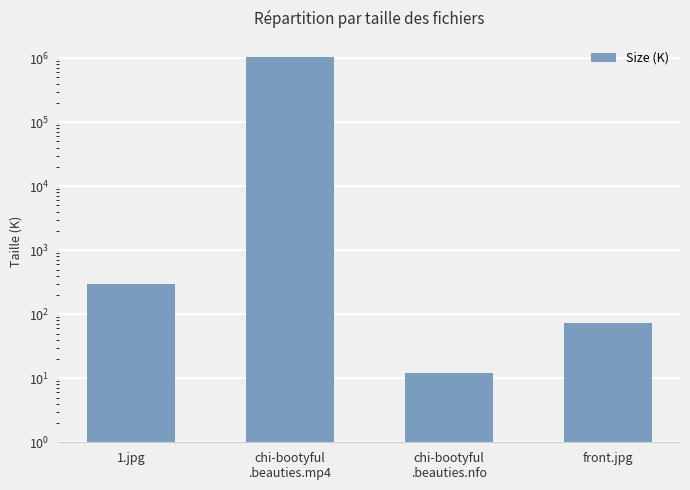

Is it true that the value at front.jpg is 73.6?

True